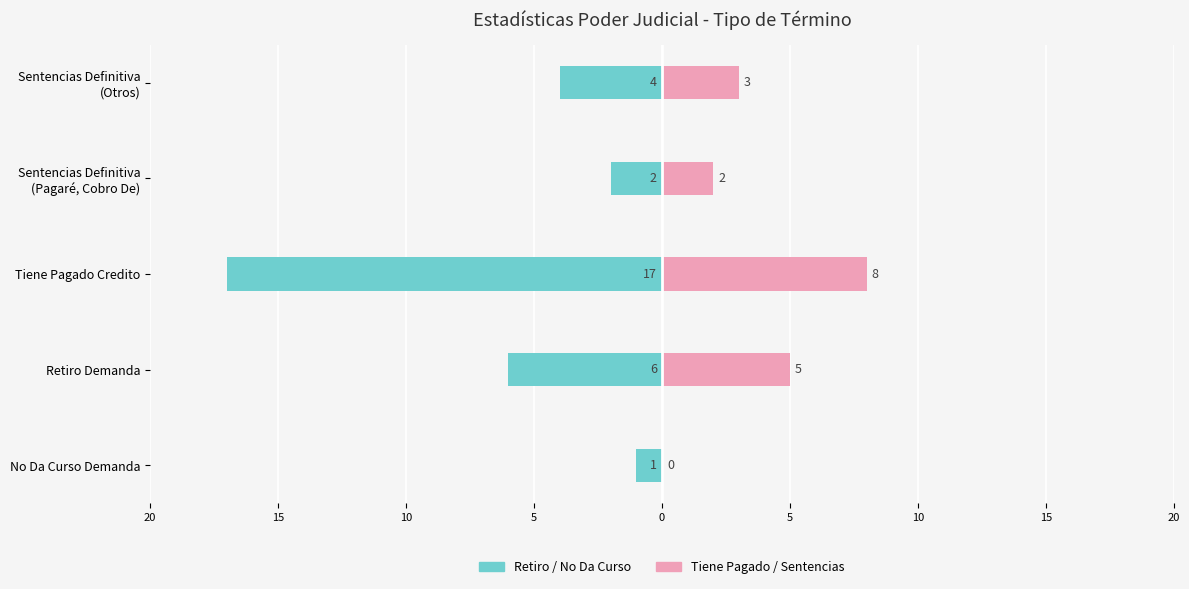

How many data points does each series have?

5